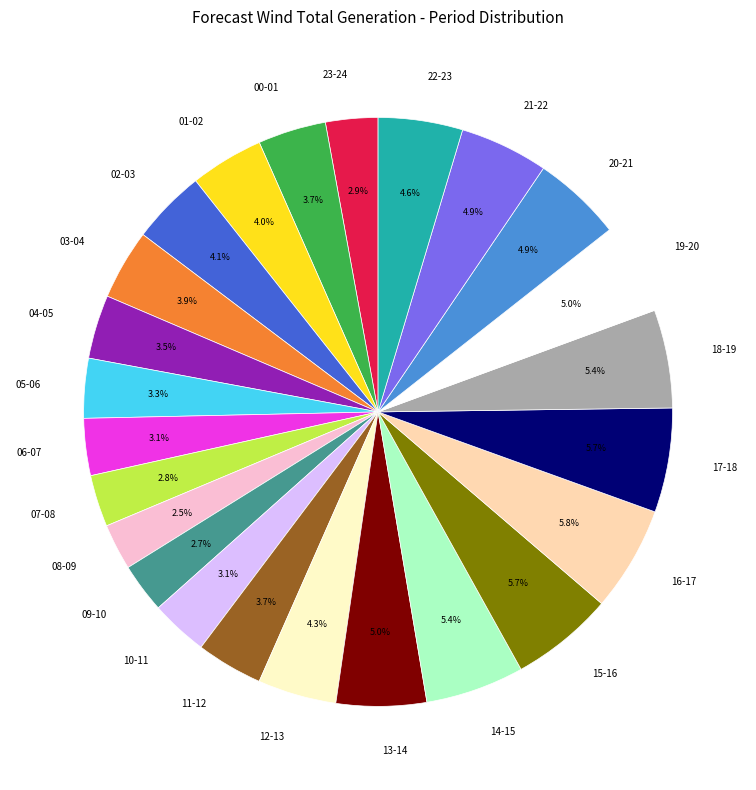

Does 00-01 represent more than half of the total?

No